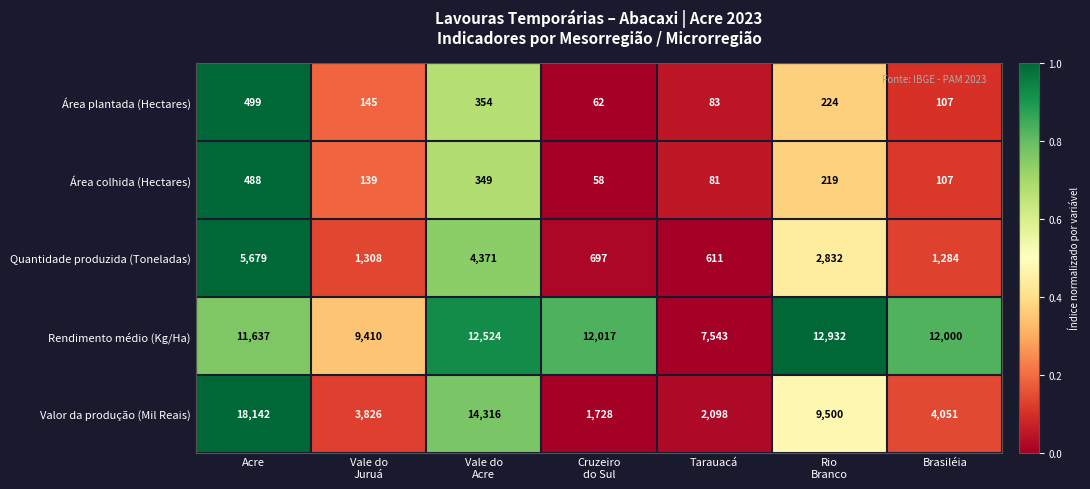

At which category does the chart reach its peak across all series?

Acre